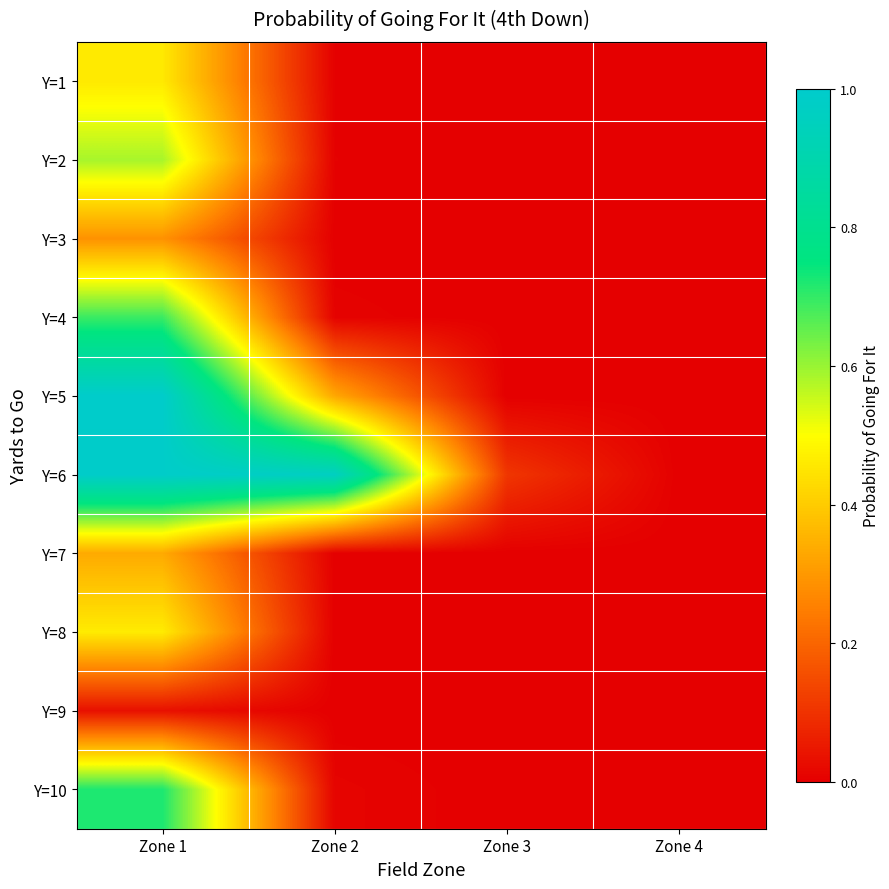

Reading left to right, extract all data points from this chart.

Y=1: Zone 1=0.5	Zone 2=0.0	Zone 3=0.0	Zone 4=0.0
Y=2: Zone 1=0.6	Zone 2=0.0	Zone 3=0.0	Zone 4=0.0
Y=3: Zone 1=0.3	Zone 2=0.0	Zone 3=0.0	Zone 4=0.0
Y=4: Zone 1=0.7	Zone 2=0.0	Zone 3=0.0	Zone 4=0.0
Y=5: Zone 1=1.0	Zone 2=0.3	Zone 3=0.0	Zone 4=0.0
Y=6: Zone 1=1.0	Zone 2=1.0	Zone 3=0.1	Zone 4=0.0
Y=7: Zone 1=0.3	Zone 2=0.0	Zone 3=0.0	Zone 4=0.0
Y=8: Zone 1=0.5	Zone 2=0.0	Zone 3=0.0	Zone 4=0.0
Y=9: Zone 1=0.0	Zone 2=0.0	Zone 3=0.0	Zone 4=0.0
Y=10: Zone 1=0.7	Zone 2=0.0	Zone 3=0.0	Zone 4=0.0